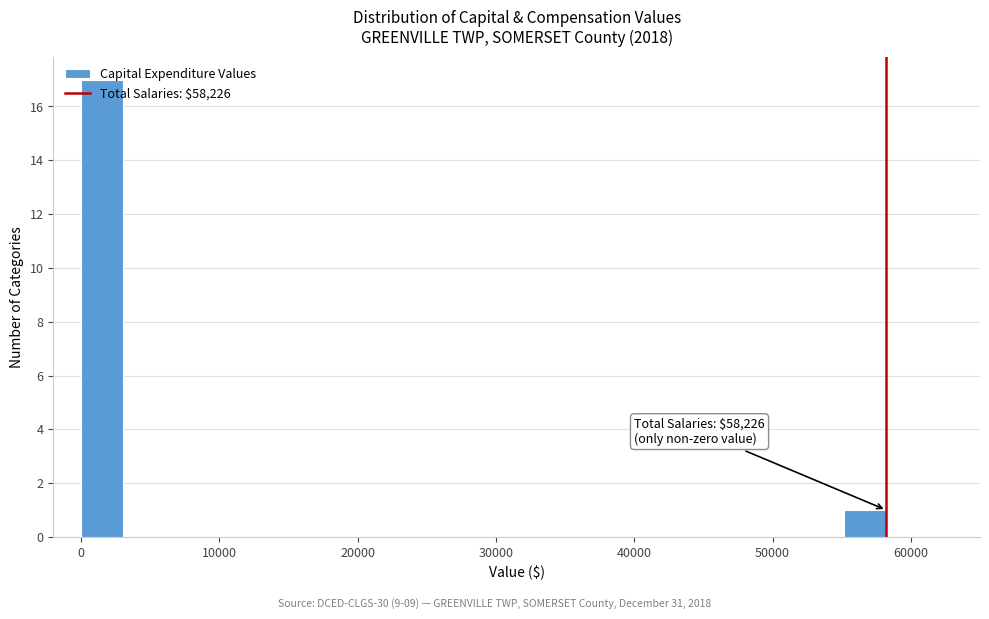

Read against the x-axis, roughly where is the centre of the tallest bar?

2000